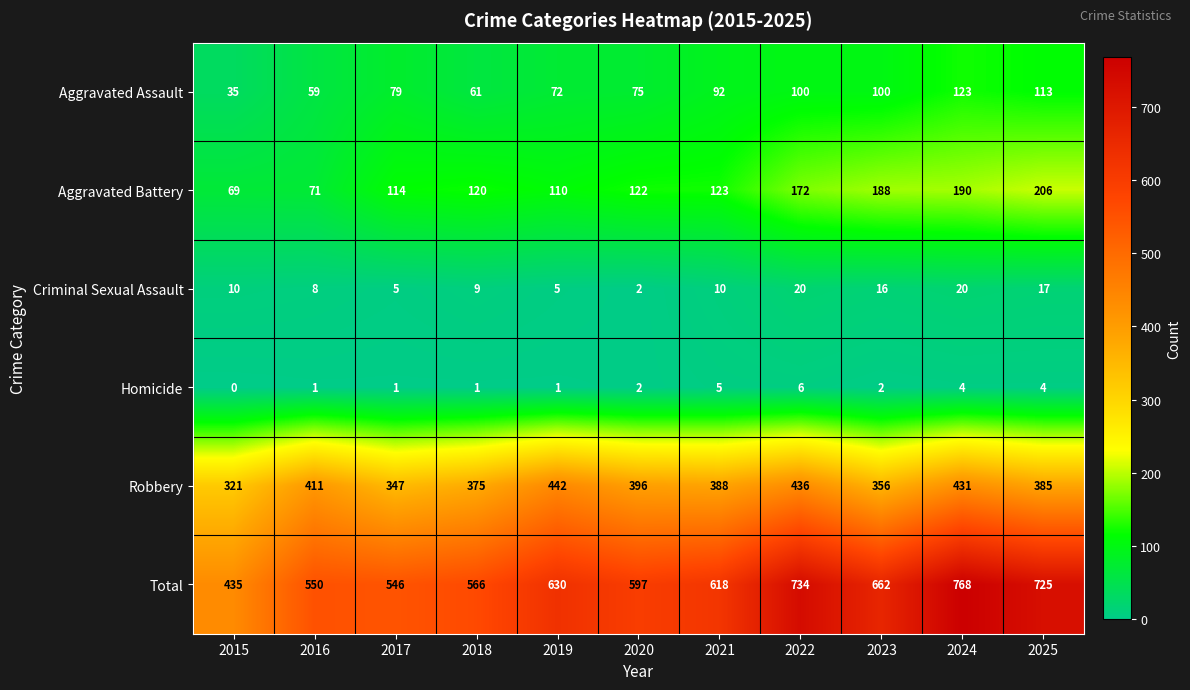

What is the difference between the second highest and minimum values in the Criminal Sexual Assault series?

18